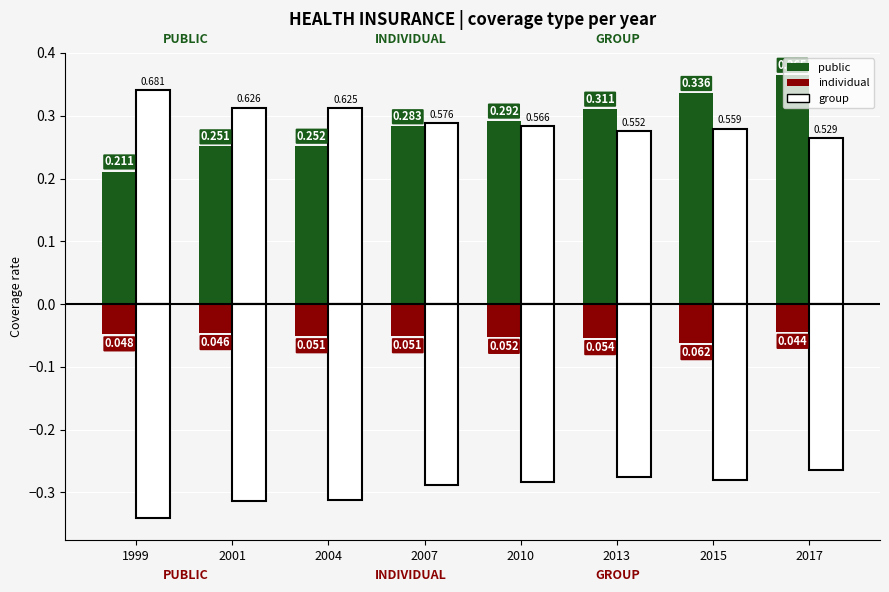

Count the public values in the range 0 to 1.

8